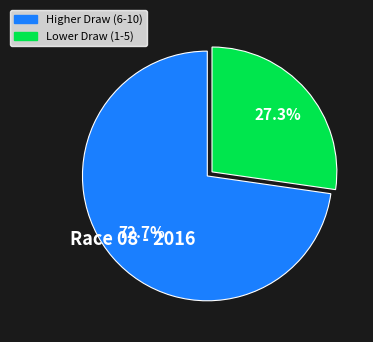

Does any single category account for the majority?

Yes